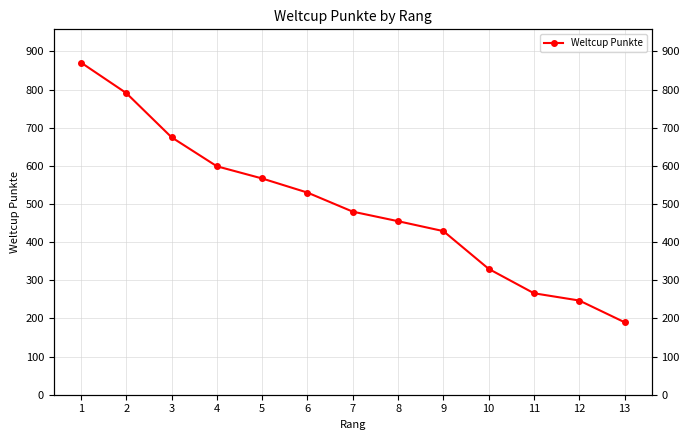

What is the change in value from 9 to 12?

-182